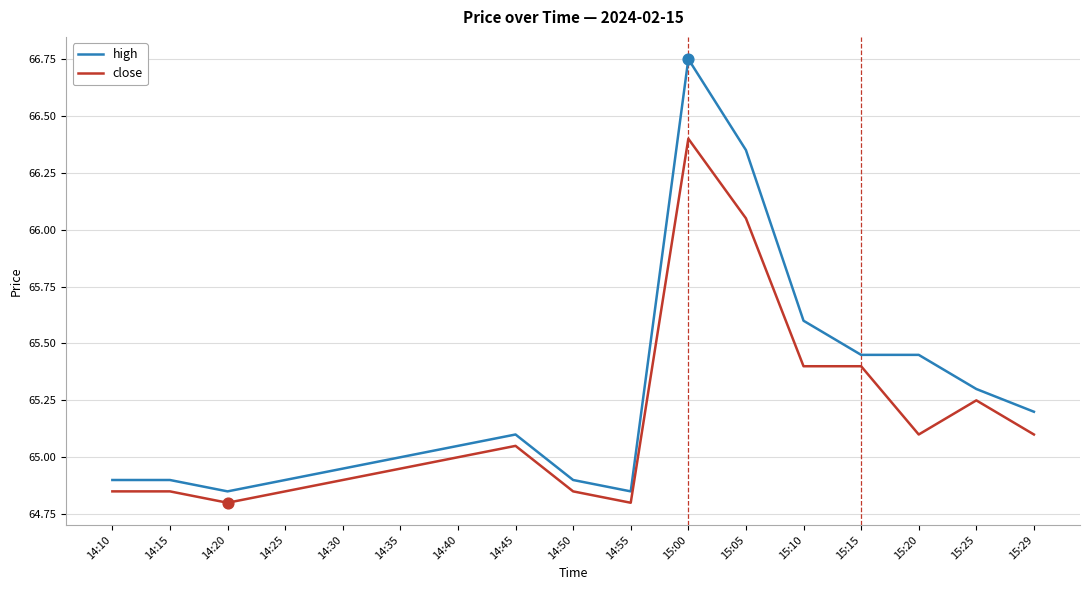

At how many categories does at least one series exceed 66?

2